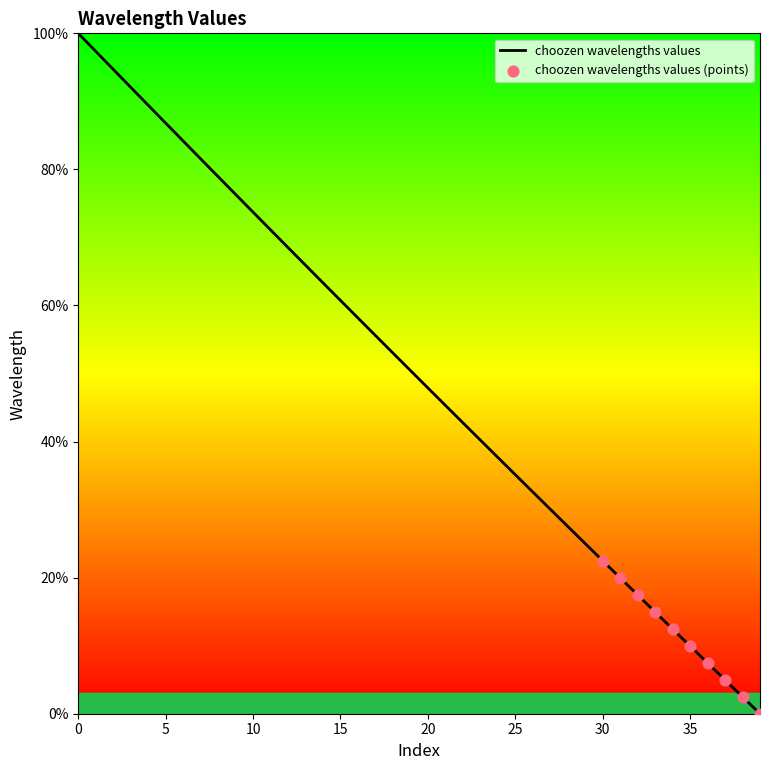

What is the greatest value displayed?

100.0